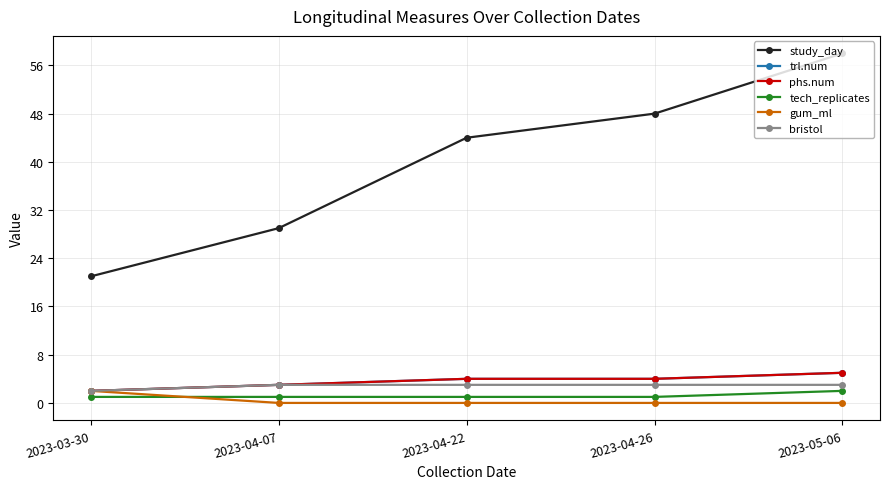

True or false: trl.num and phs.num intersect in this chart.

False